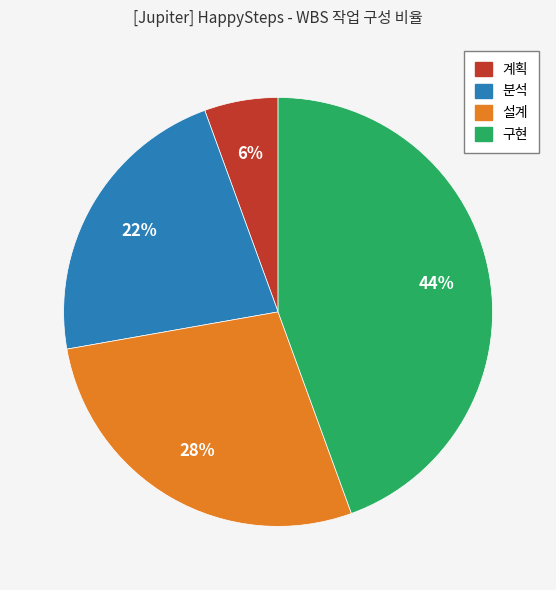

To the nearest percent, what portion does 설계 represent?

28%